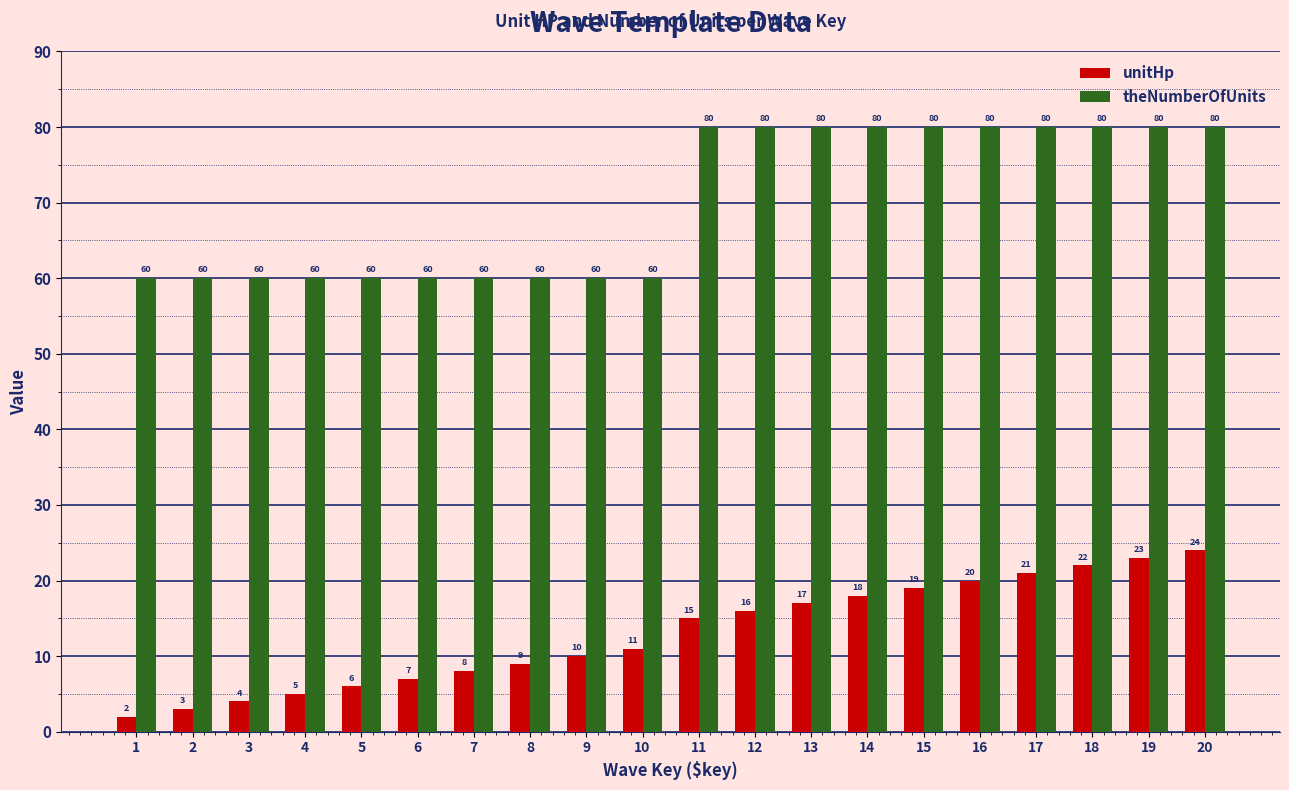

How many bars are there in total?

40